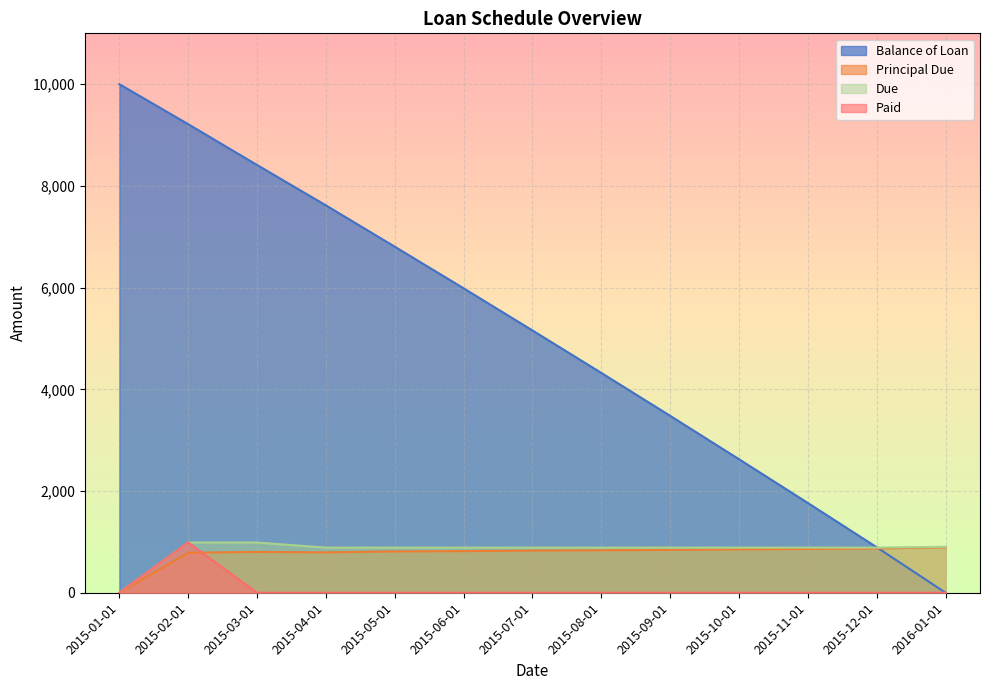

Reading right to left, transcribe all the data shown in this chart.

Balance of Loan: 0.0	894.4	1764.7	2625.6	3479.1	4322.7	5157.9	5986.5	6804.9	7617.5	8411.3	9214.2	10000.0
Principal Due: 894.4	870.3	861.0	853.4	843.7	835.1	828.7	818.4	812.6	793.8	802.9	785.8	0.0
Due: 903.5	887.7	887.7	887.7	887.7	887.7	887.7	887.7	887.7	887.7	987.7	987.7	0.0
Paid: 0.0	0.0	0.0	0.0	0.0	0.0	0.0	0.0	0.0	0.0	0.0	987.7	0.0